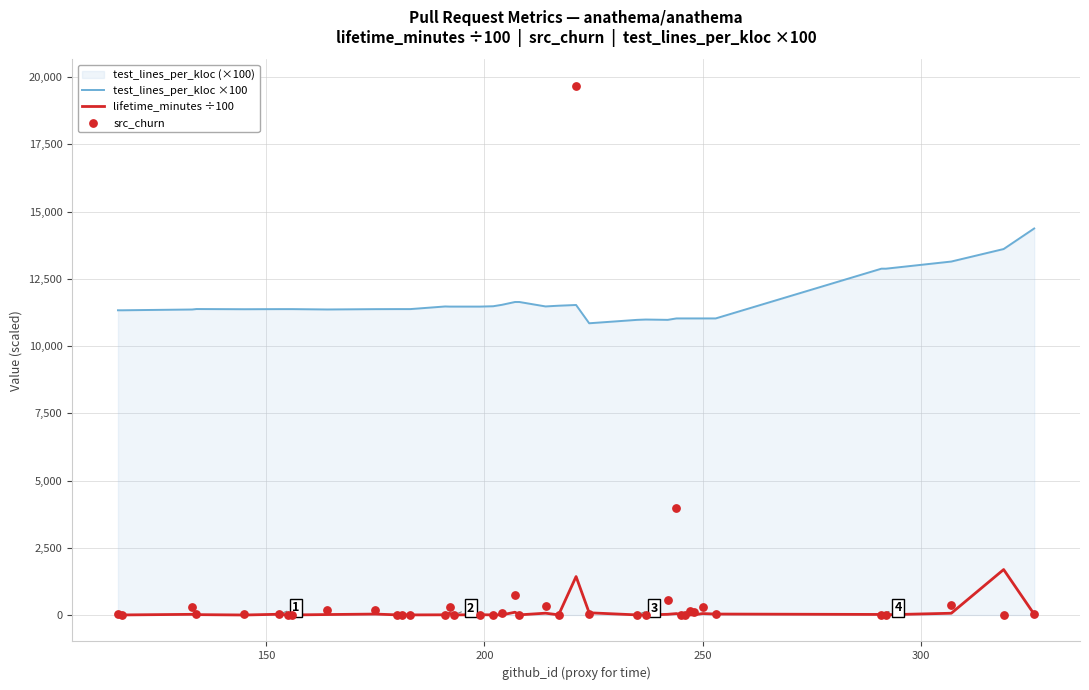

Which series reaches the maximum Y coordinate?

src_churn